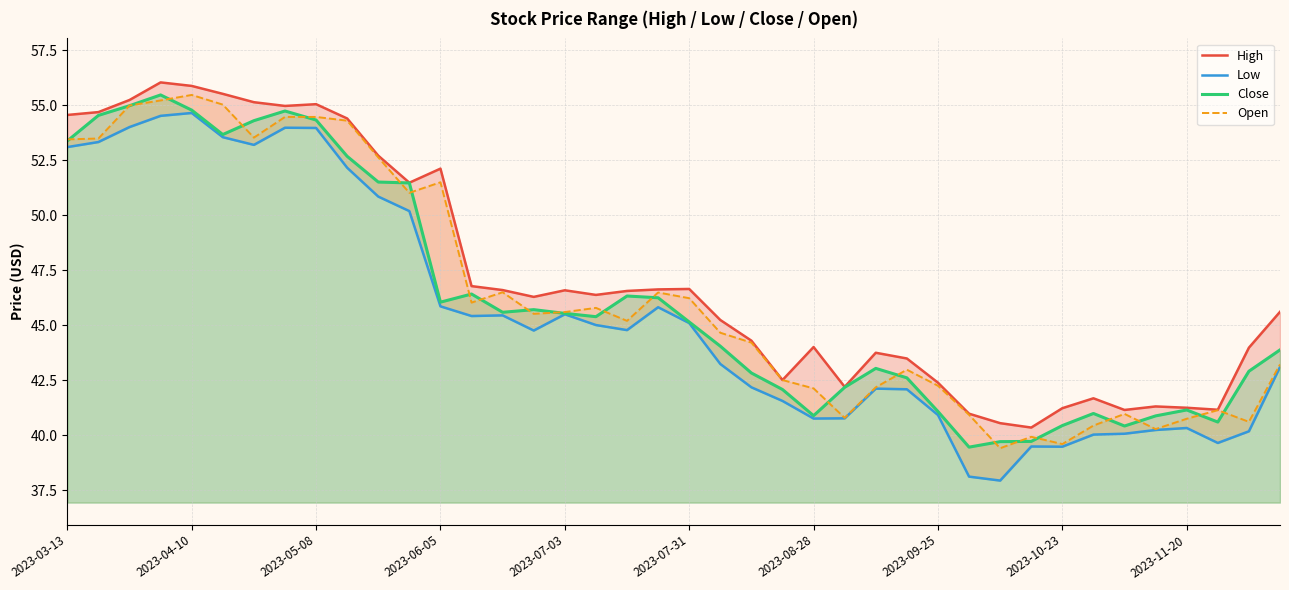

What is the greatest value displayed?

56.0